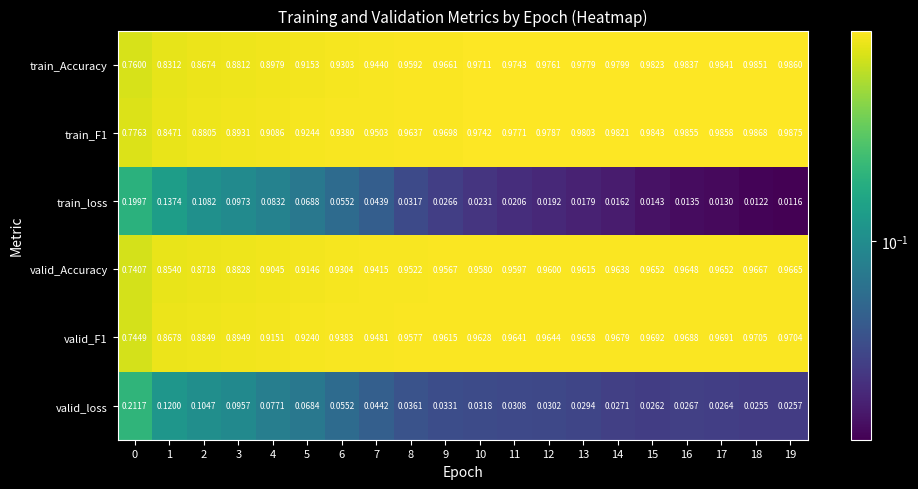

Which series has the largest total across all categories?

train_F1